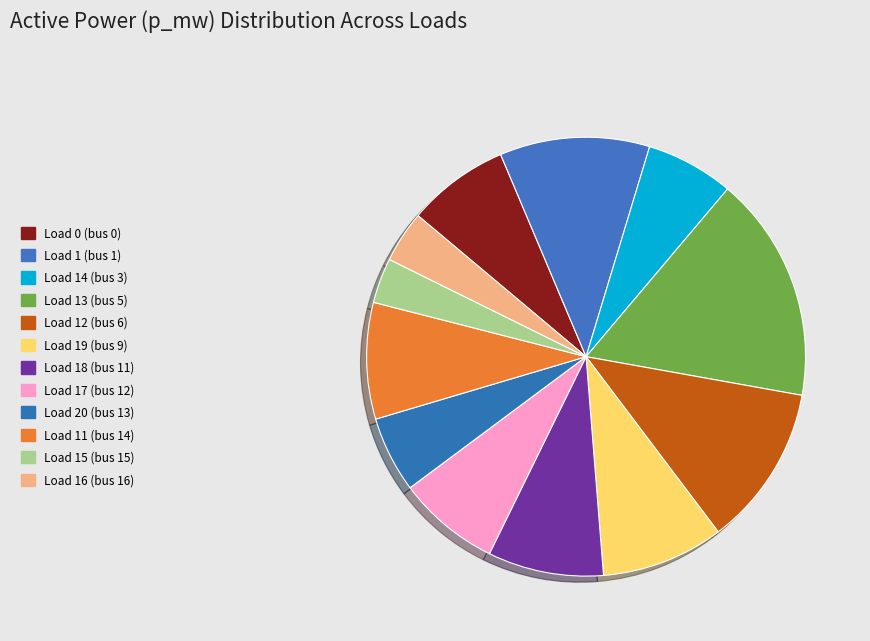

Is Load 19 (bus 9) the majority of the pie?

No